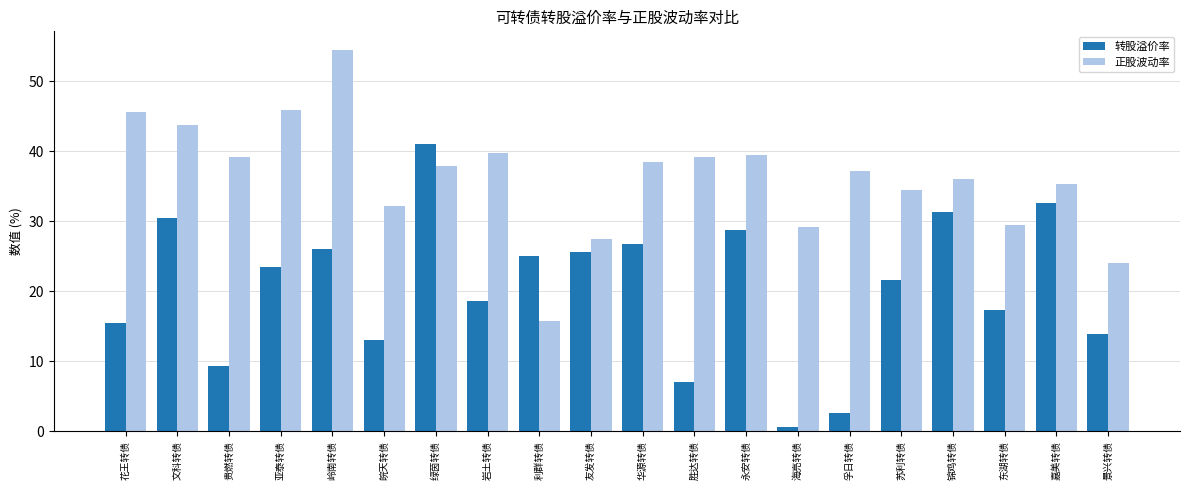

What is the highest value of the 正股波动率 series?

54.4